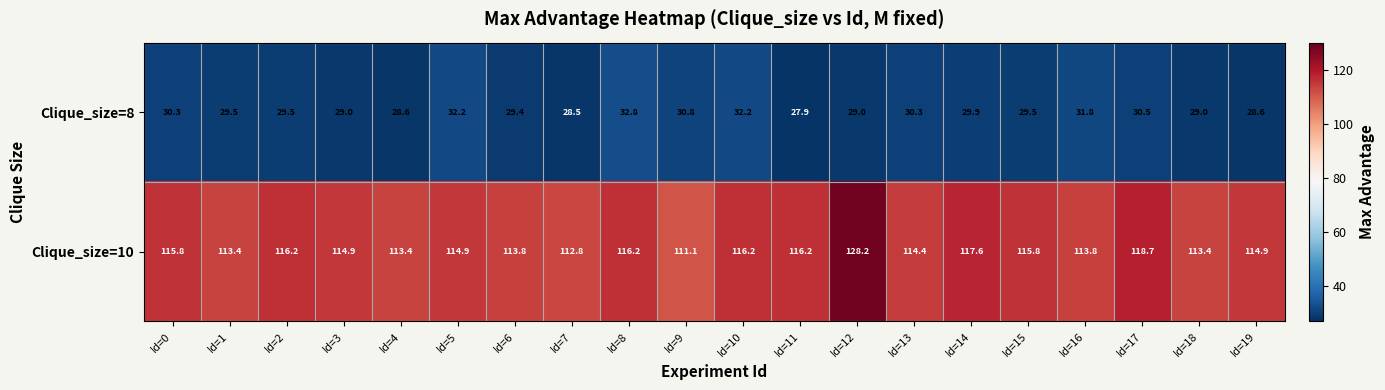

Read the Clique_size=10 value at Id=9.

111.1